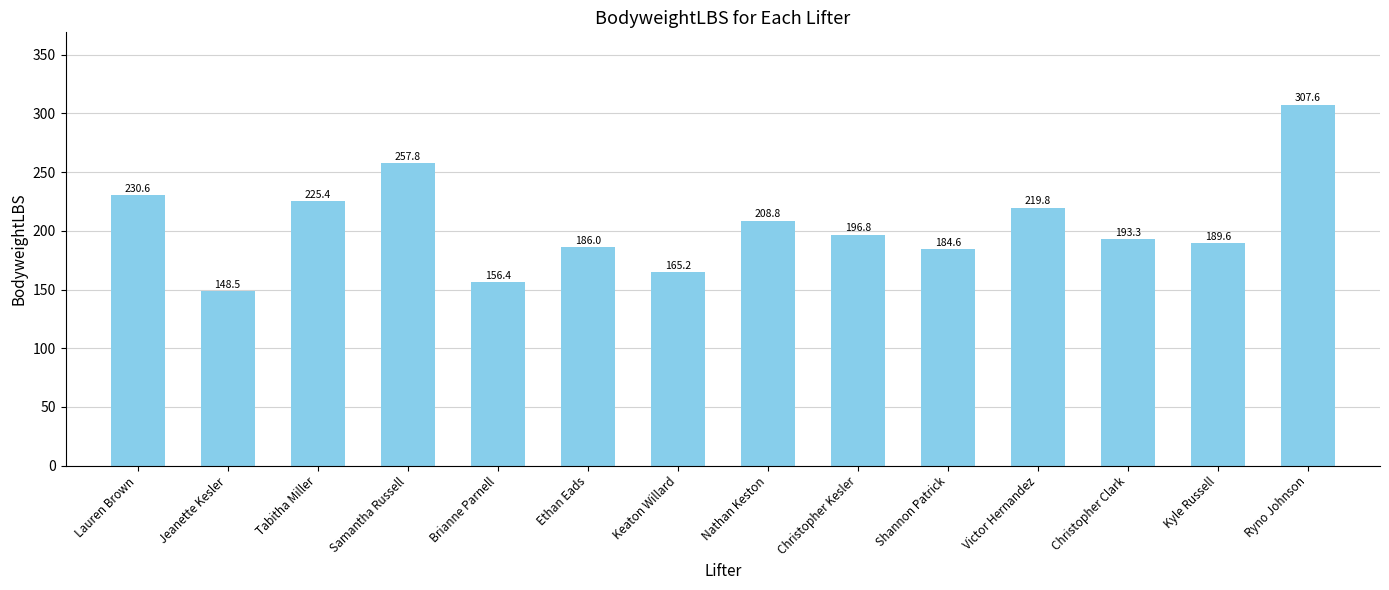

Count the number of values greater than 196.

7